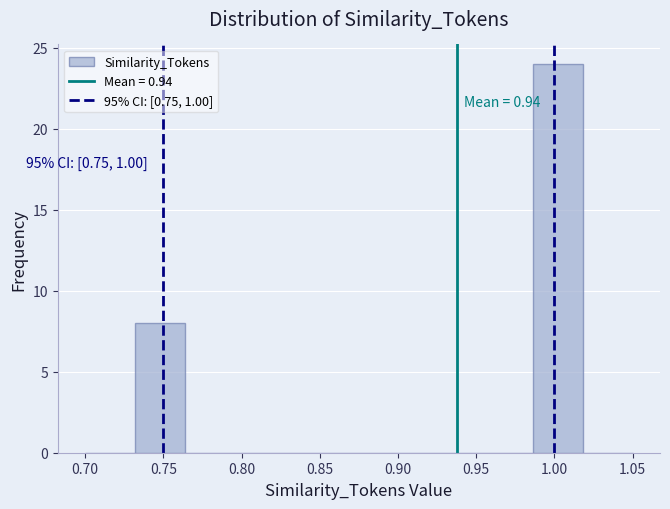

Which range on the x-axis has the tallest bar?

0.985 to 1.020